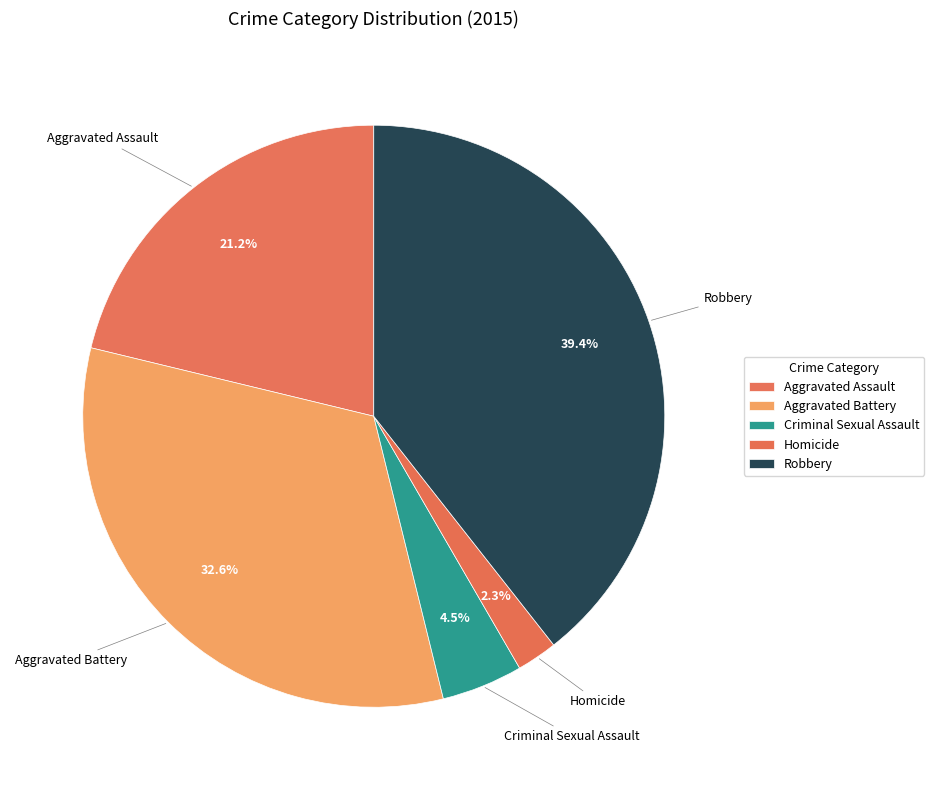

What percentage is the Robbery slice, to the nearest percent?

39%